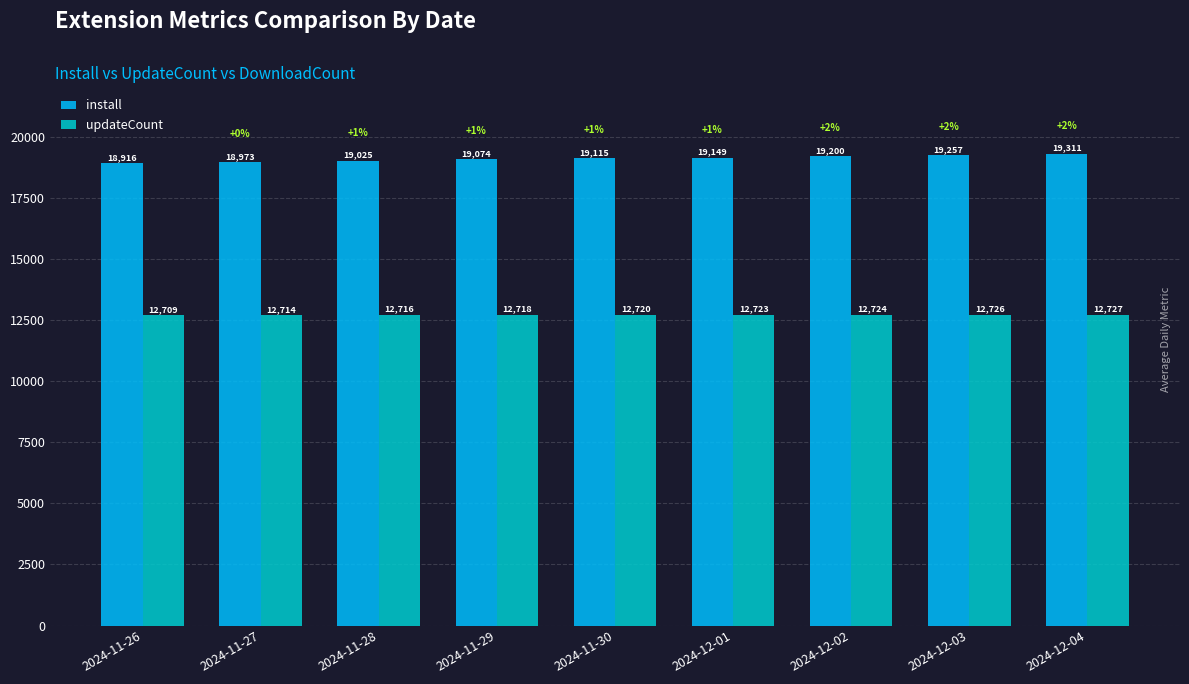

At 2024-12-01, list the series in order from smallest to largest.

updateCount, install